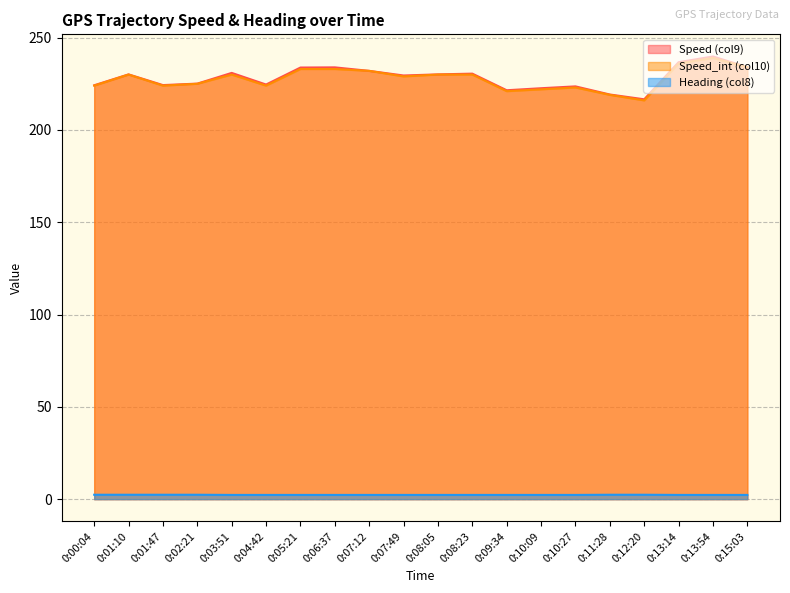

What is the maximum value for Speed (col9)?

239.8